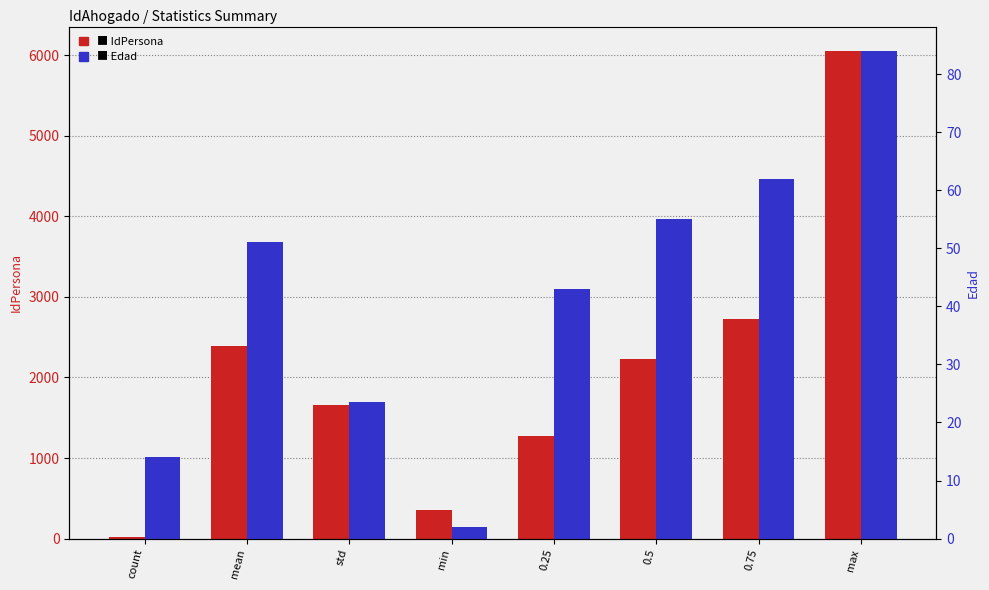

Are the bars grouped side by side (vs. stacked)?

Yes